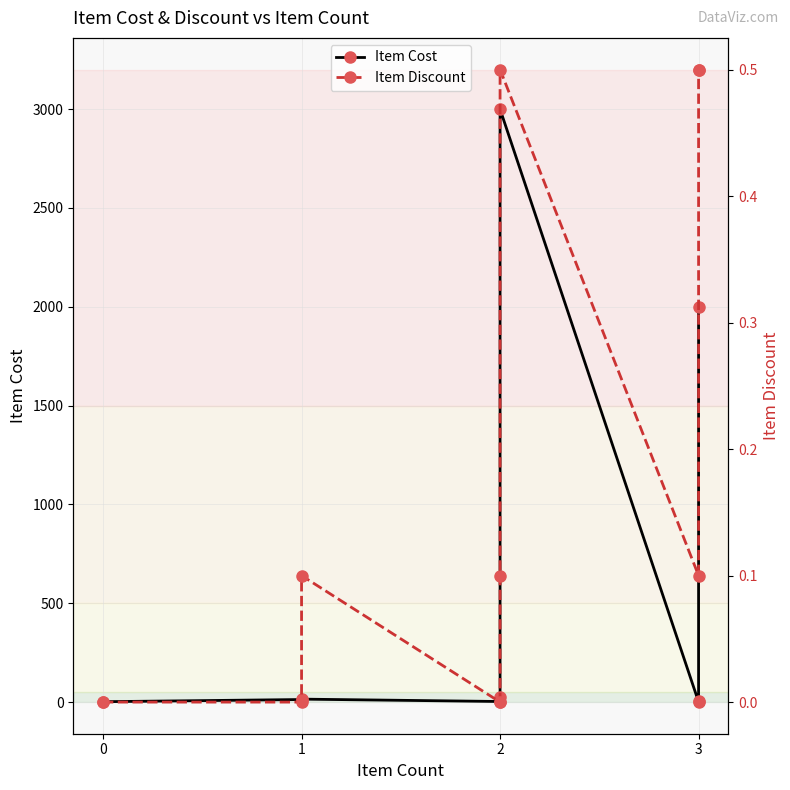

The value of Item Cost at 1 is 7.3. True or false?

False